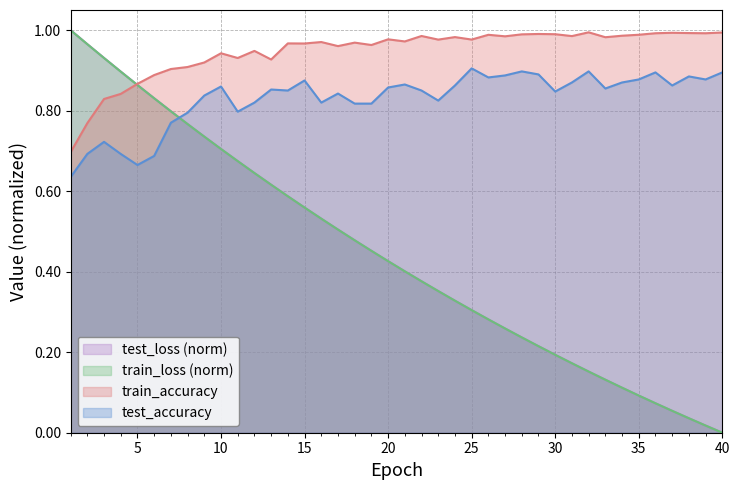

Rank the series by their maximum value, from highest to lowest.

test_loss, train_loss, train_accuracy, test_accuracy